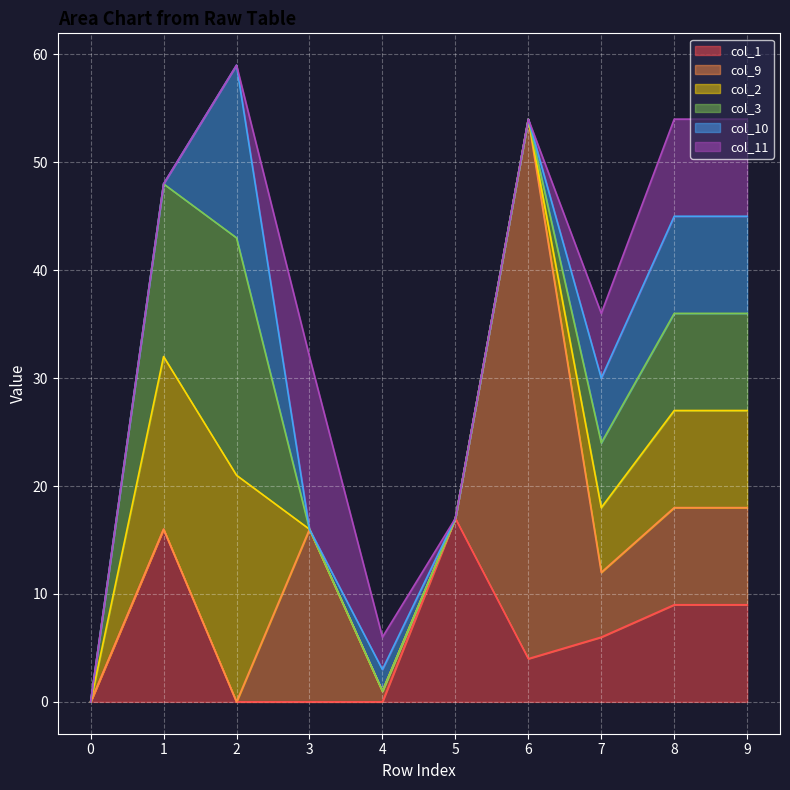

At how many categories does at least one series exceed 29?

1